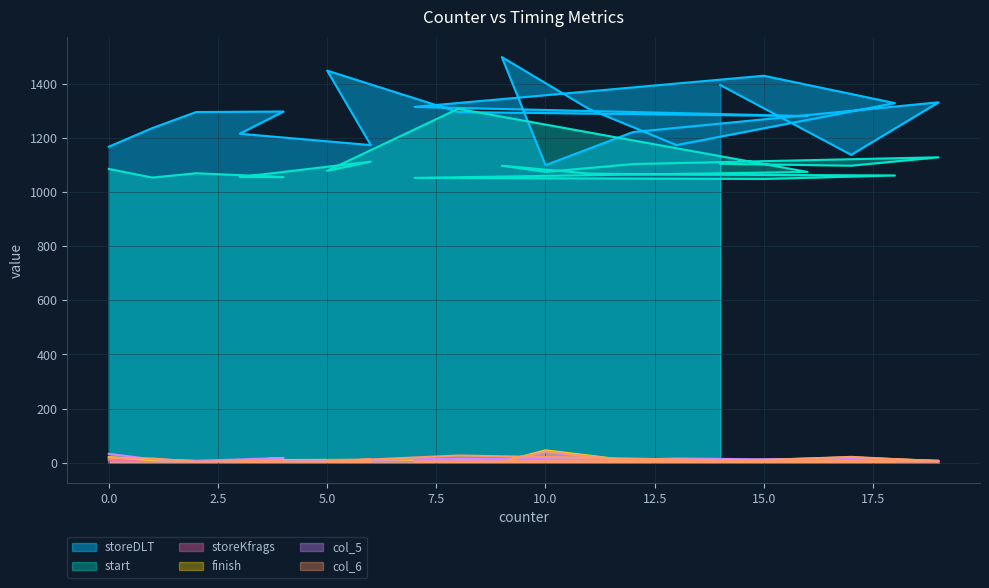

Rank the categories by storeDLT value from highest to lowest.

9, 5, 15, 14, 19, 18, 7, 11, 4, 2, 8, 16, 1, 12, 3, 6, 13, 0, 17, 10